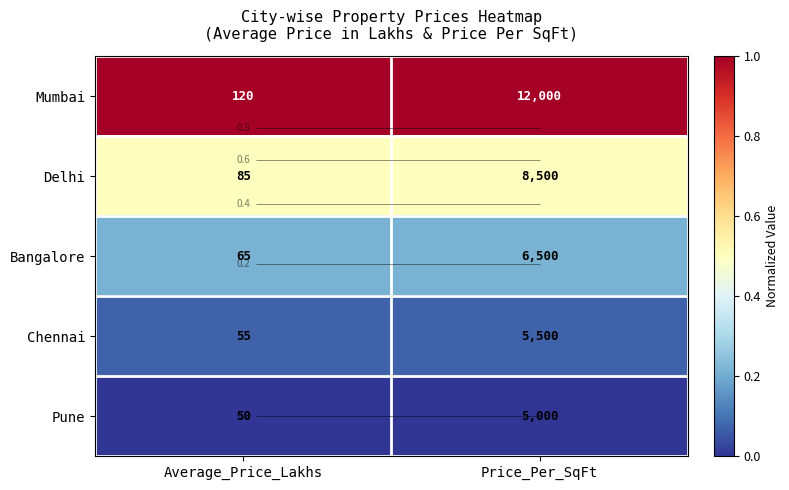

At which label is Delhi closest to 0?

Average_Price_Lakhs